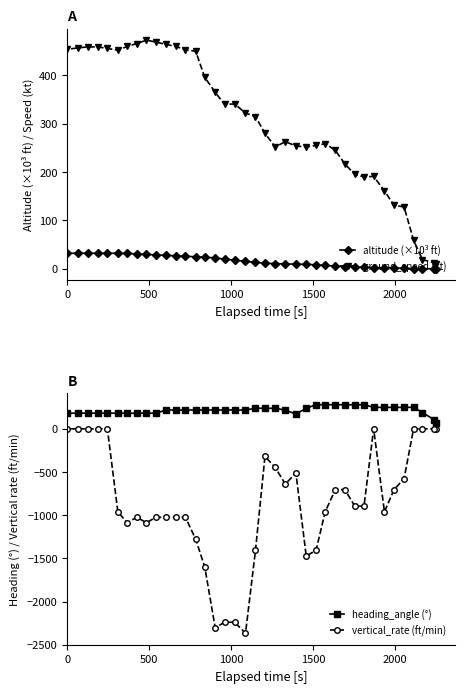

True or false: heading_angle (°) and altitude (×10³ ft) cross at least once.

False